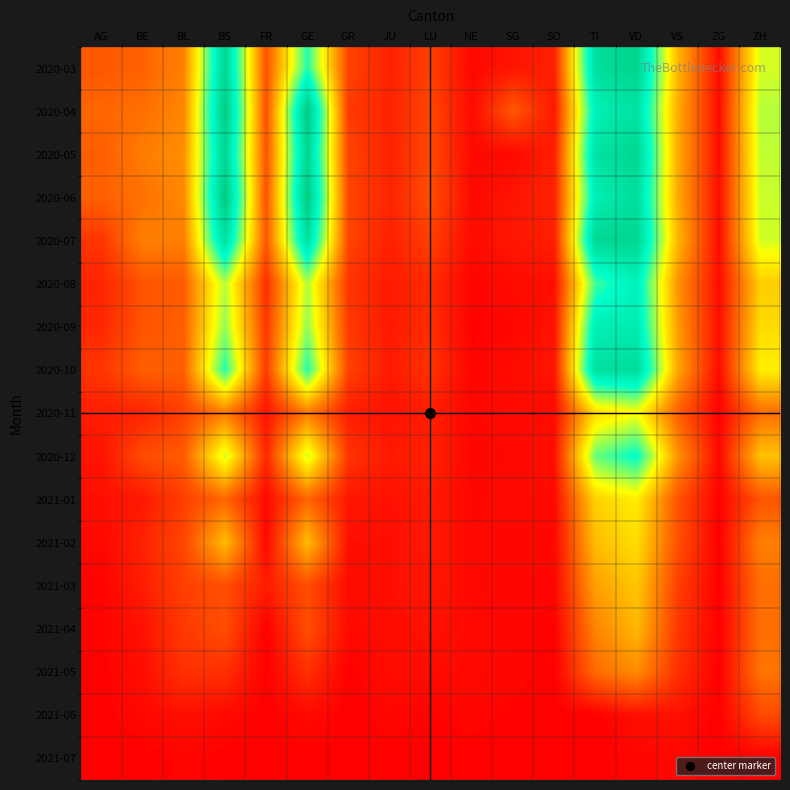

What is the difference between the highest and lowest values at SG?

63